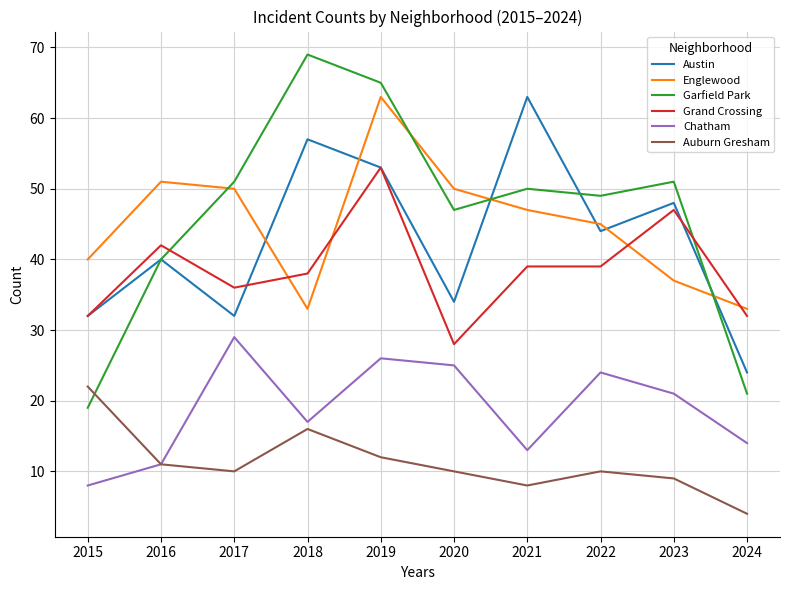

At which label does Chatham reach its minimum?

2015